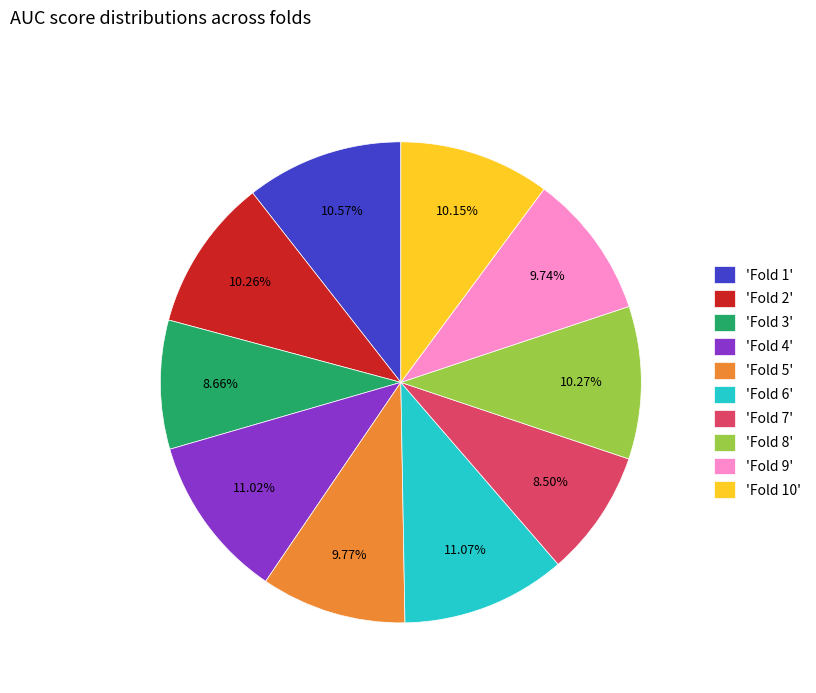

Combined, do 'Fold 7' and 'Fold 4' account for over 50%?

No